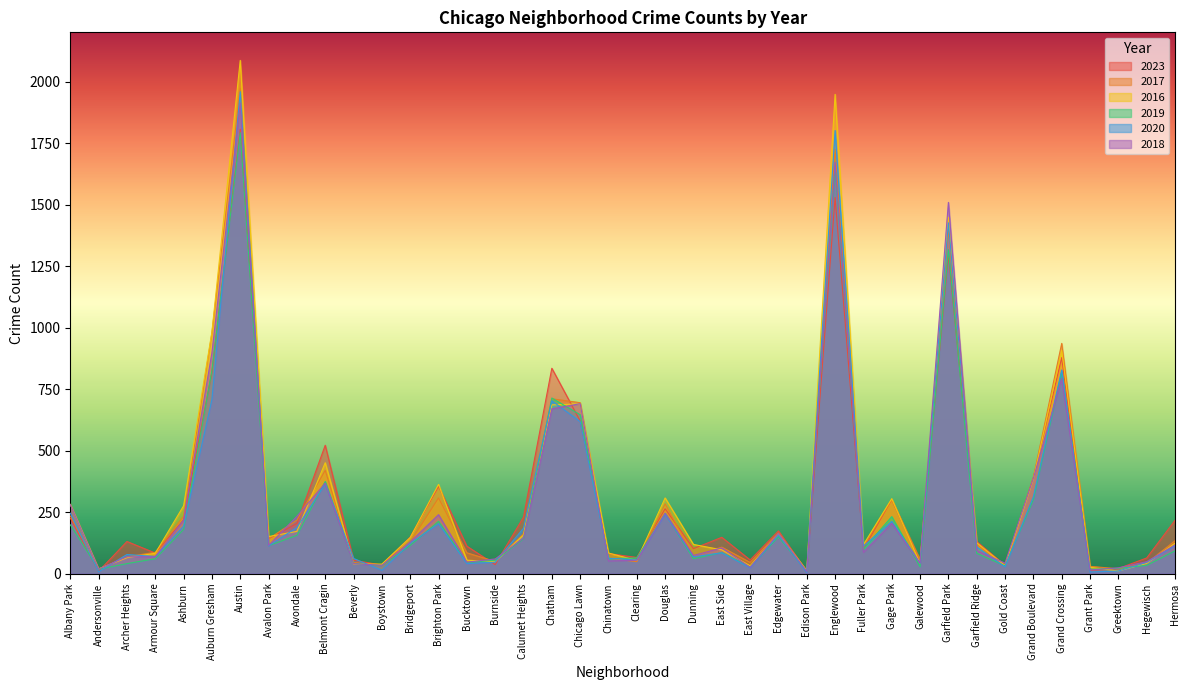

At which category is the sum across all series the highest?

Austin